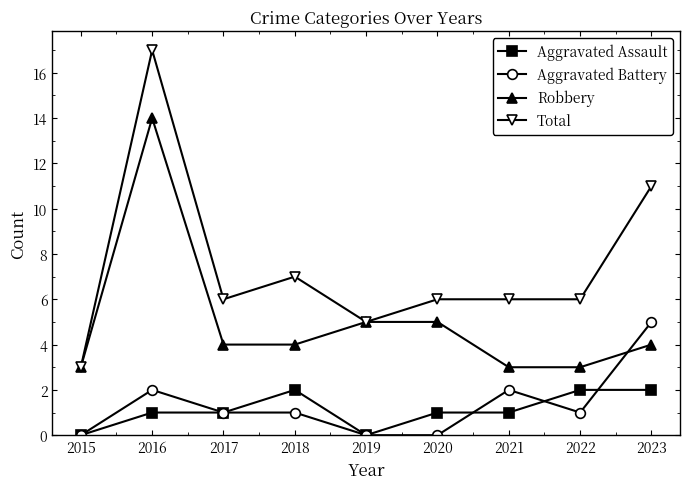

What is the difference between the highest and lowest values at 2020?

6